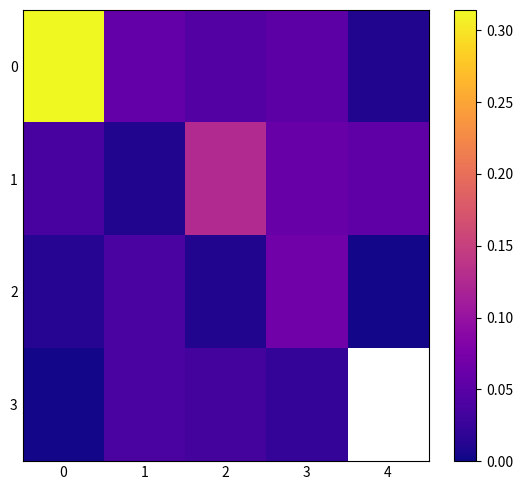

Between 1 and 3, which series saw the biggest shift?

1